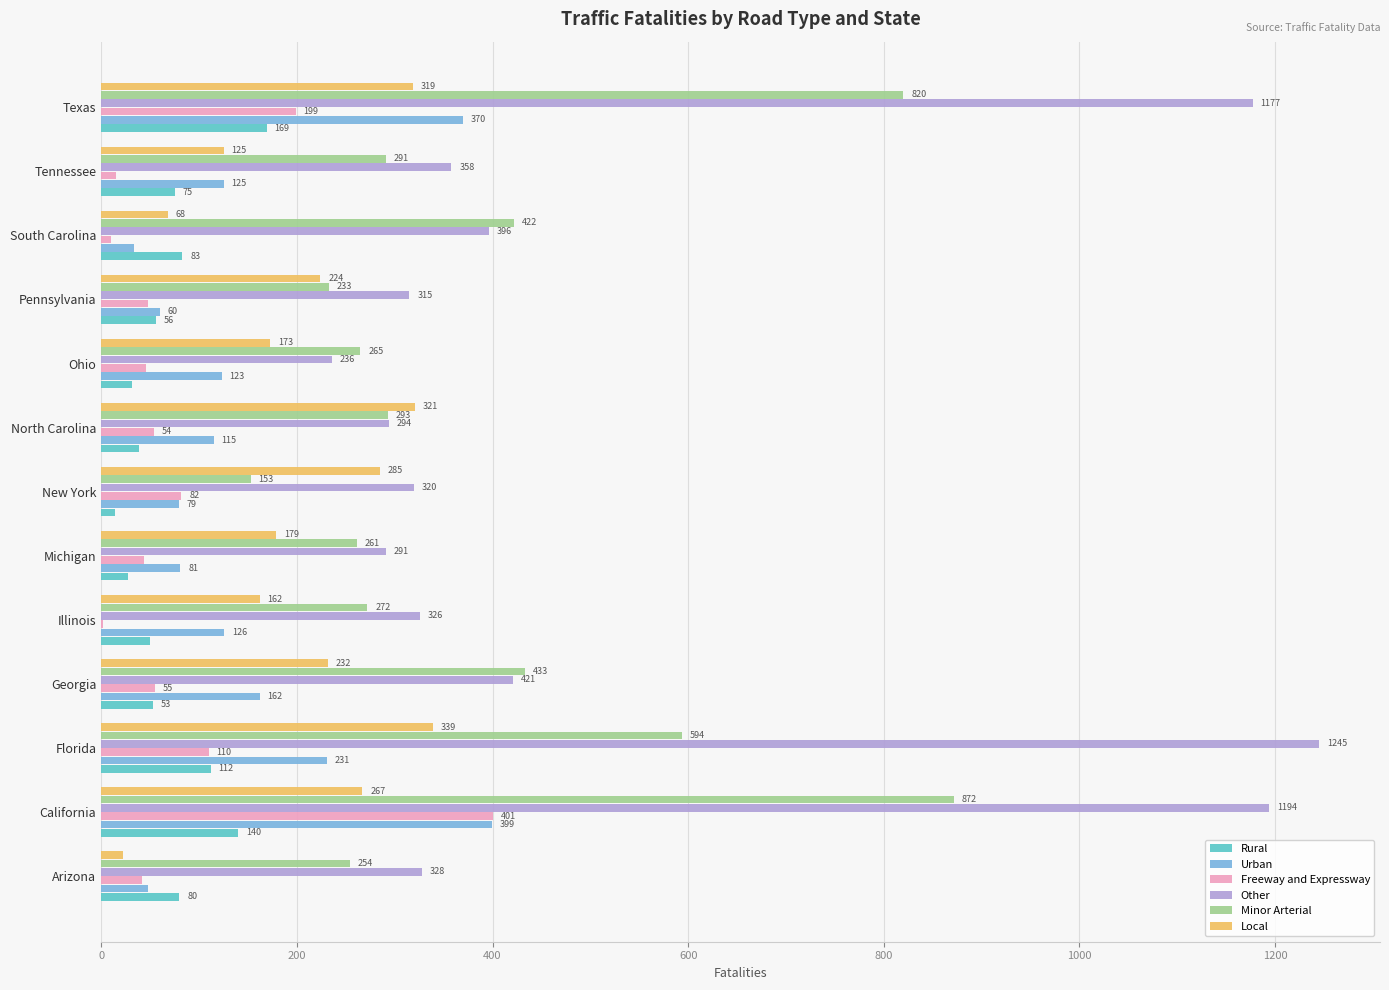

What is the sum of all Urban values?

1953